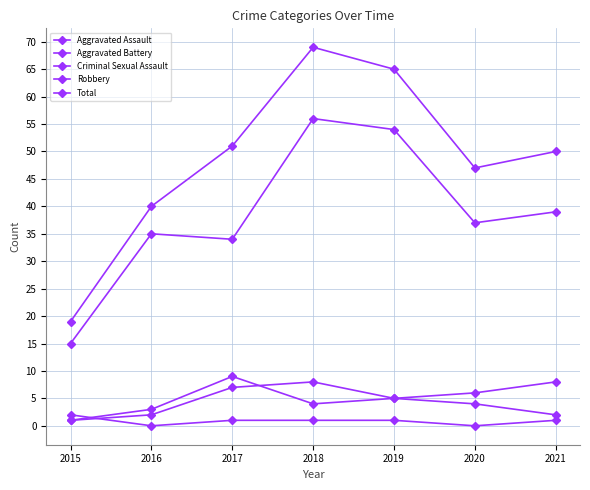

List the series in order of their peak value, lowest first.

Criminal Sexual Assault, Aggravated Assault, Aggravated Battery, Robbery, Total